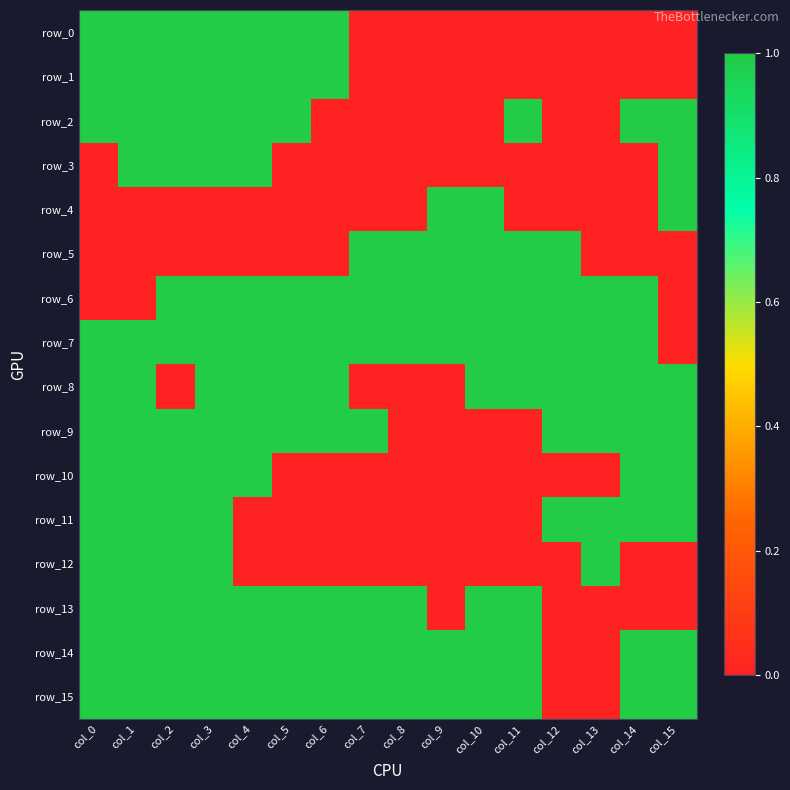

Reading left to right, what are all the values shown in this chart?

row_0: col_0=1	col_1=1	col_2=1	col_3=1	col_4=1	col_5=1	col_6=1	col_7=0	col_8=0	col_9=0	col_10=0	col_11=0	col_12=0	col_13=0	col_14=0	col_15=0
row_1: col_0=1	col_1=1	col_2=1	col_3=1	col_4=1	col_5=1	col_6=1	col_7=0	col_8=0	col_9=0	col_10=0	col_11=0	col_12=0	col_13=0	col_14=0	col_15=0
row_2: col_0=1	col_1=1	col_2=1	col_3=1	col_4=1	col_5=1	col_6=0	col_7=0	col_8=0	col_9=0	col_10=0	col_11=1	col_12=0	col_13=0	col_14=1	col_15=1
row_3: col_0=0	col_1=1	col_2=1	col_3=1	col_4=1	col_5=0	col_6=0	col_7=0	col_8=0	col_9=0	col_10=0	col_11=0	col_12=0	col_13=0	col_14=0	col_15=1
row_4: col_0=0	col_1=0	col_2=0	col_3=0	col_4=0	col_5=0	col_6=0	col_7=0	col_8=0	col_9=1	col_10=1	col_11=0	col_12=0	col_13=0	col_14=0	col_15=1
row_5: col_0=0	col_1=0	col_2=0	col_3=0	col_4=0	col_5=0	col_6=0	col_7=1	col_8=1	col_9=1	col_10=1	col_11=1	col_12=1	col_13=0	col_14=0	col_15=0
row_6: col_0=0	col_1=0	col_2=1	col_3=1	col_4=1	col_5=1	col_6=1	col_7=1	col_8=1	col_9=1	col_10=1	col_11=1	col_12=1	col_13=1	col_14=1	col_15=0
row_7: col_0=1	col_1=1	col_2=1	col_3=1	col_4=1	col_5=1	col_6=1	col_7=1	col_8=1	col_9=1	col_10=1	col_11=1	col_12=1	col_13=1	col_14=1	col_15=0
row_8: col_0=1	col_1=1	col_2=0	col_3=1	col_4=1	col_5=1	col_6=1	col_7=0	col_8=0	col_9=0	col_10=1	col_11=1	col_12=1	col_13=1	col_14=1	col_15=1
row_9: col_0=1	col_1=1	col_2=1	col_3=1	col_4=1	col_5=1	col_6=1	col_7=1	col_8=0	col_9=0	col_10=0	col_11=0	col_12=1	col_13=1	col_14=1	col_15=1
row_10: col_0=1	col_1=1	col_2=1	col_3=1	col_4=1	col_5=0	col_6=0	col_7=0	col_8=0	col_9=0	col_10=0	col_11=0	col_12=0	col_13=0	col_14=1	col_15=1
row_11: col_0=1	col_1=1	col_2=1	col_3=1	col_4=0	col_5=0	col_6=0	col_7=0	col_8=0	col_9=0	col_10=0	col_11=0	col_12=1	col_13=1	col_14=1	col_15=1
row_12: col_0=1	col_1=1	col_2=1	col_3=1	col_4=0	col_5=0	col_6=0	col_7=0	col_8=0	col_9=0	col_10=0	col_11=0	col_12=0	col_13=1	col_14=0	col_15=0
row_13: col_0=1	col_1=1	col_2=1	col_3=1	col_4=1	col_5=1	col_6=1	col_7=1	col_8=1	col_9=0	col_10=1	col_11=1	col_12=0	col_13=0	col_14=0	col_15=0
row_14: col_0=1	col_1=1	col_2=1	col_3=1	col_4=1	col_5=1	col_6=1	col_7=1	col_8=1	col_9=1	col_10=1	col_11=1	col_12=0	col_13=0	col_14=1	col_15=1
row_15: col_0=1	col_1=1	col_2=1	col_3=1	col_4=1	col_5=1	col_6=1	col_7=1	col_8=1	col_9=1	col_10=1	col_11=1	col_12=0	col_13=0	col_14=1	col_15=1